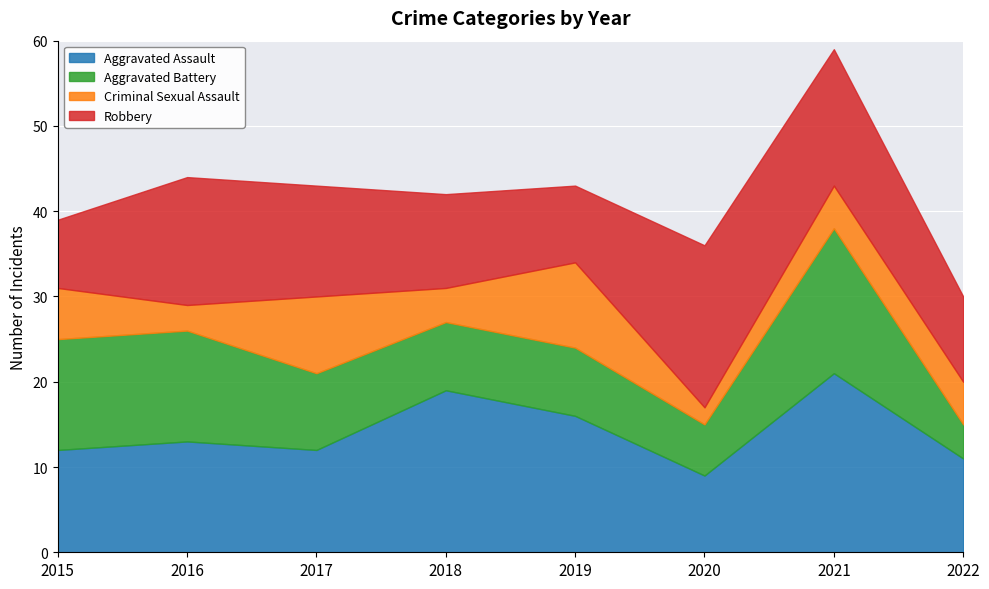

Between 2017 and 2015, which is larger?

2017